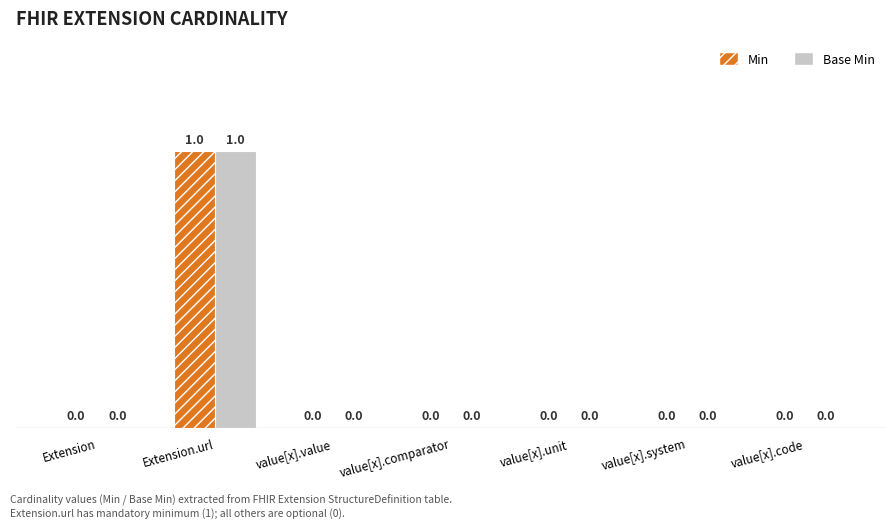

Which label corresponds to the largest value in the chart?

Extension.url